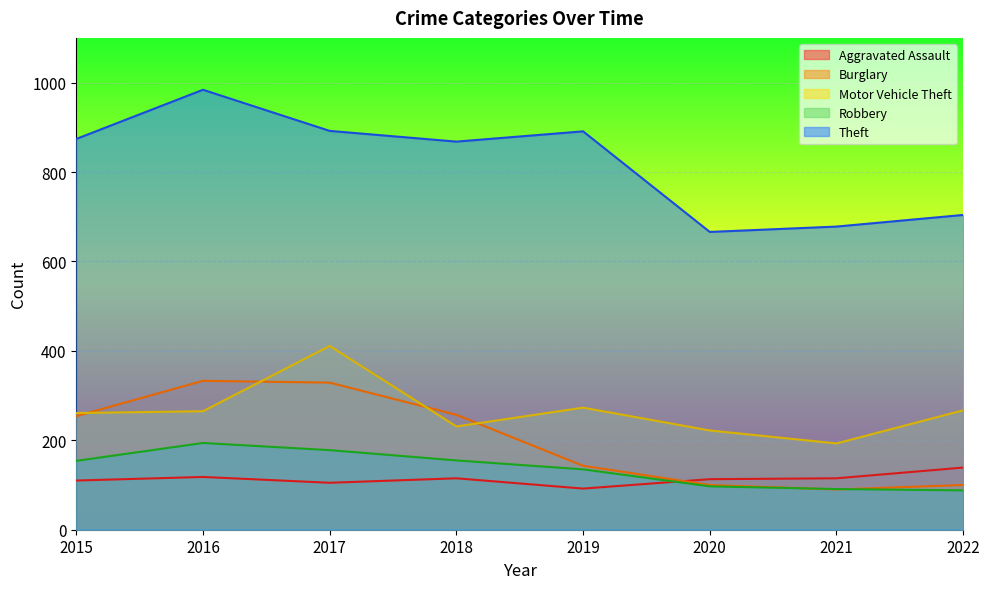

Is it true that Aggravated Assault equals 60 at 2016?

False